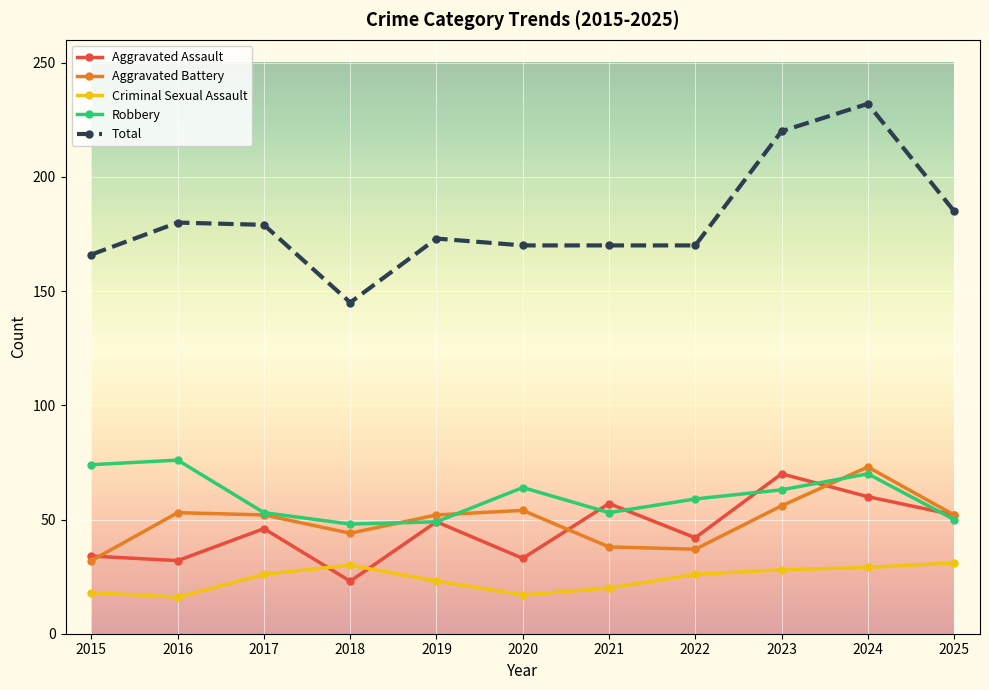

Is the value of Criminal Sexual Assault at 2022 greater than the value of Total at 2016?

No